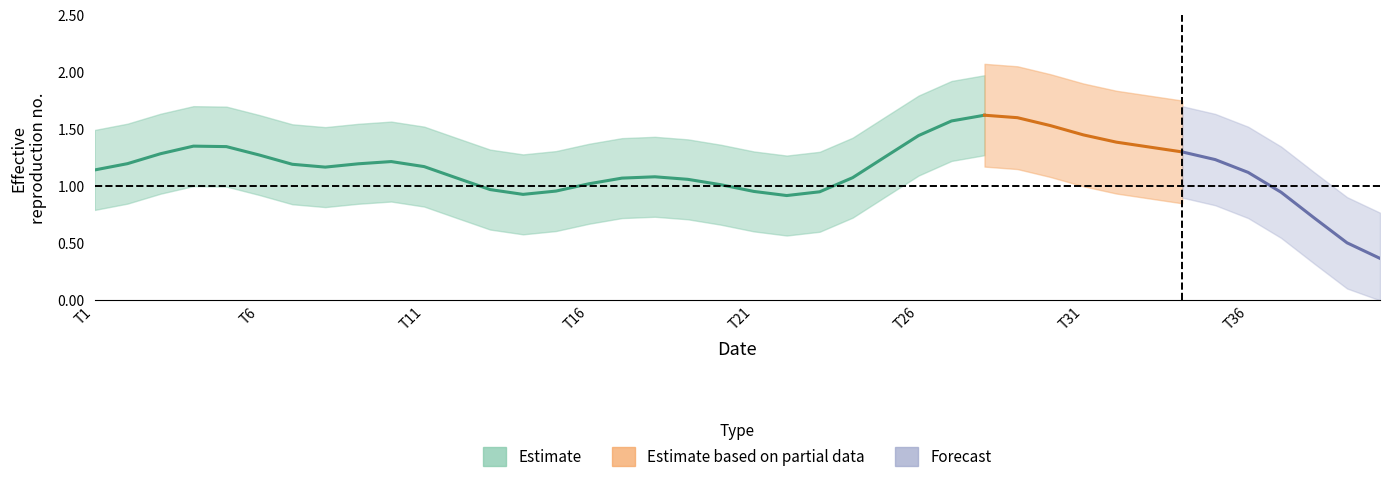

Between 11 and 19, which is larger?

11